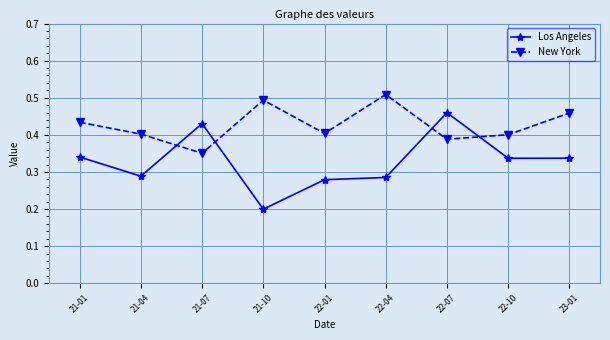

At which category does the chart reach its minimum across all series?

21-10